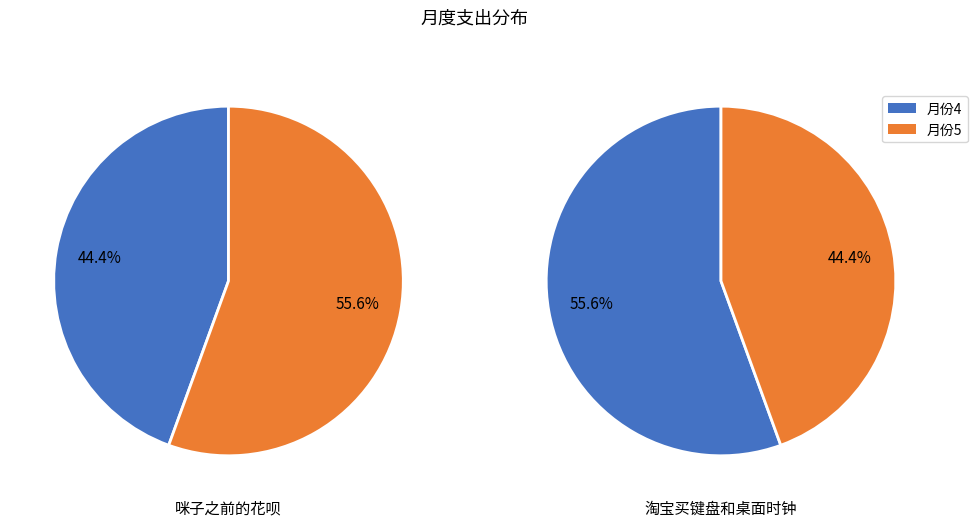

To the nearest percent, what is the average slice percentage?

50%